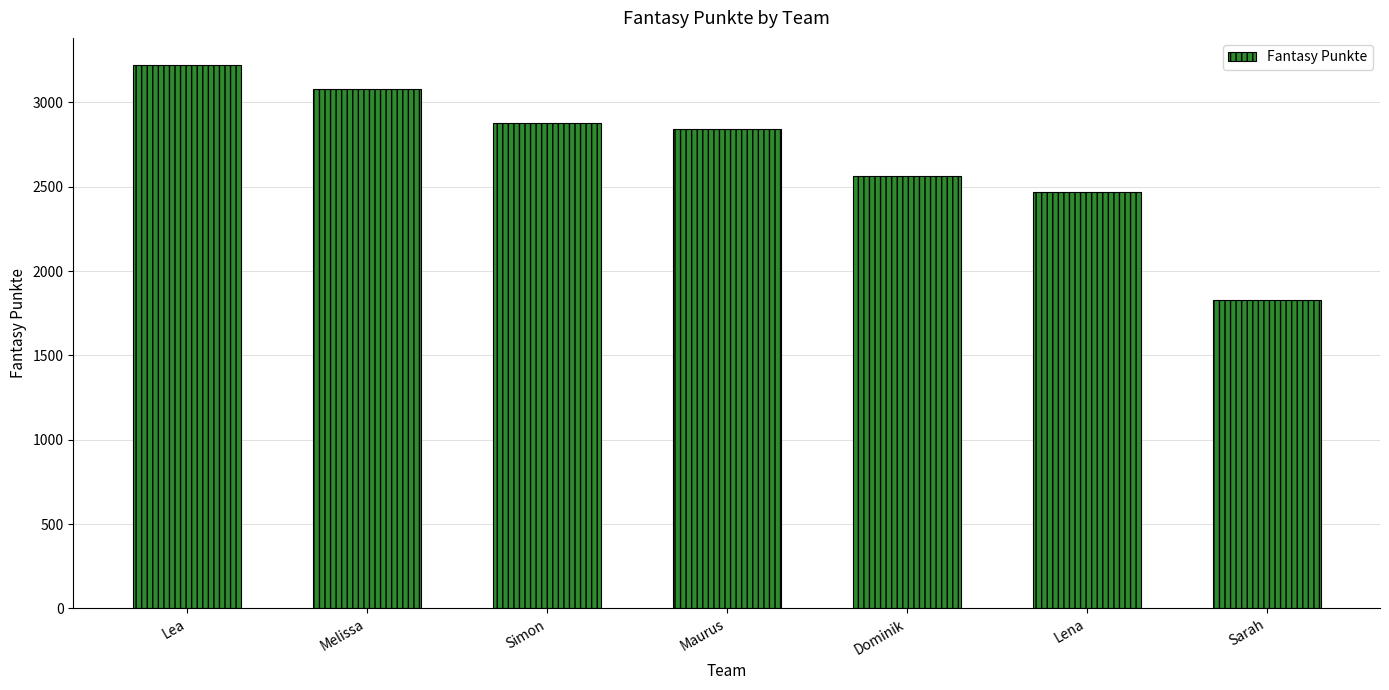

Does the chart contain any negative values?

No